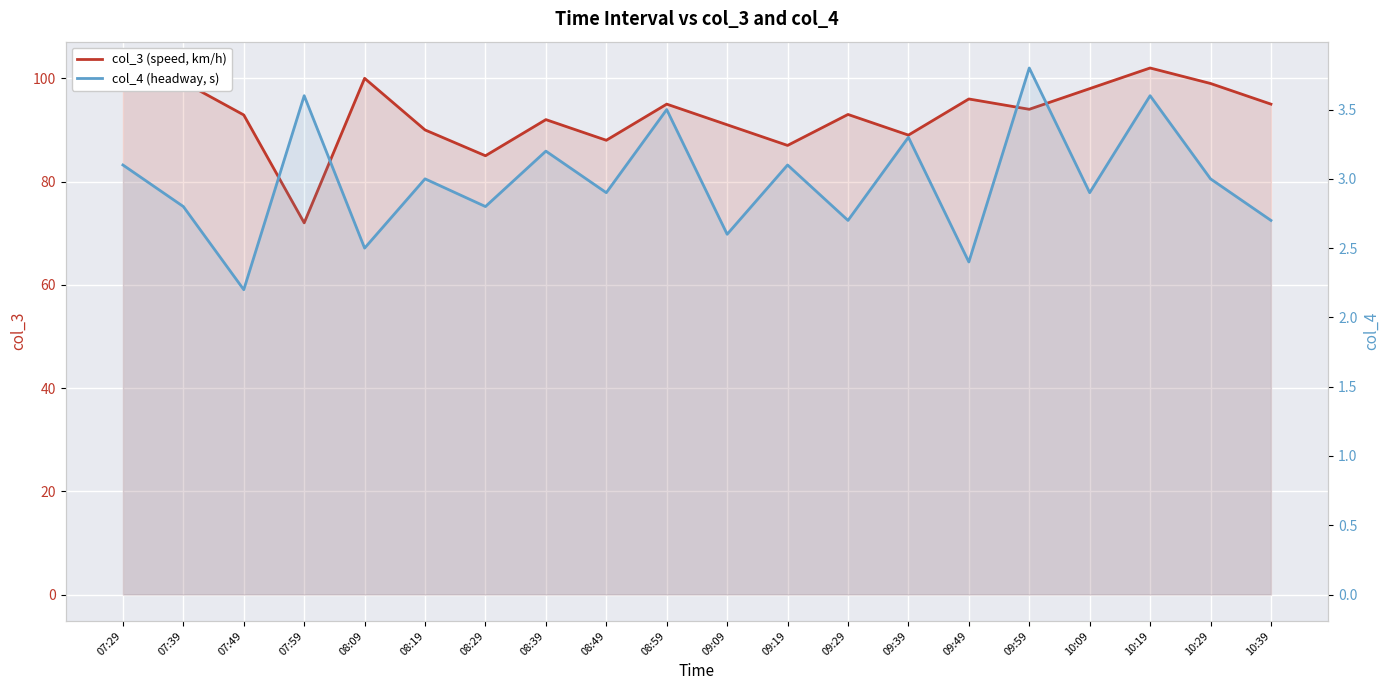

What are all the series names shown in the legend?

col_3 (speed, km/h), col_4 (headway, s)